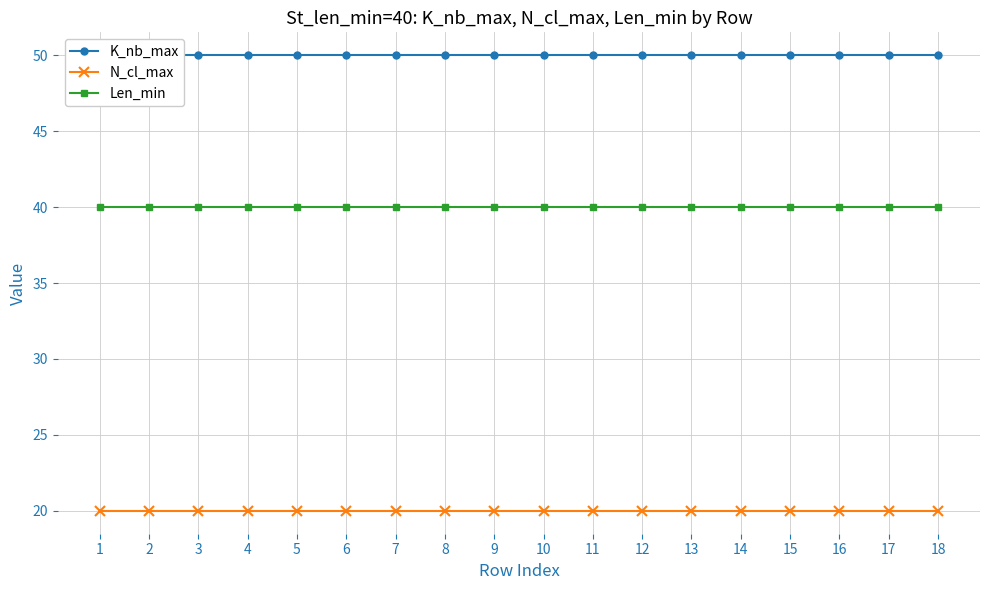

At 11, list the series in order from smallest to largest.

N_cl_max, Len_min, K_nb_max